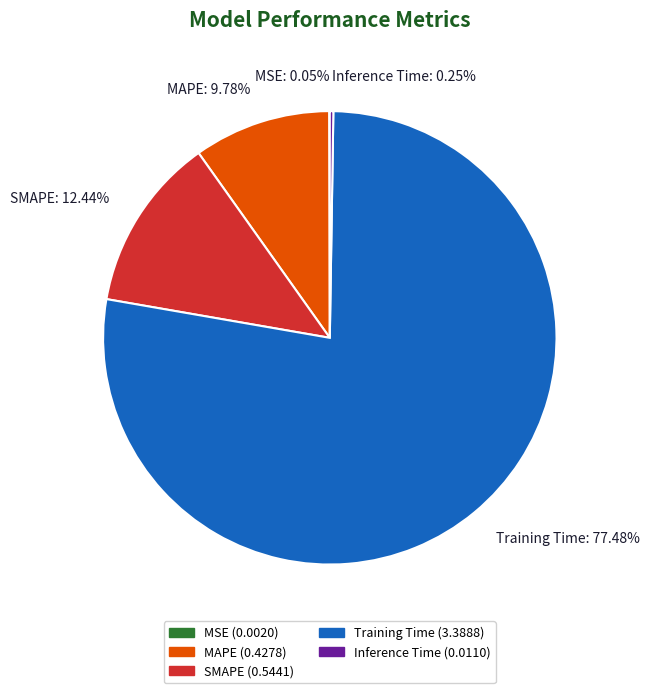

To the nearest percent, what is the average slice percentage?

20%